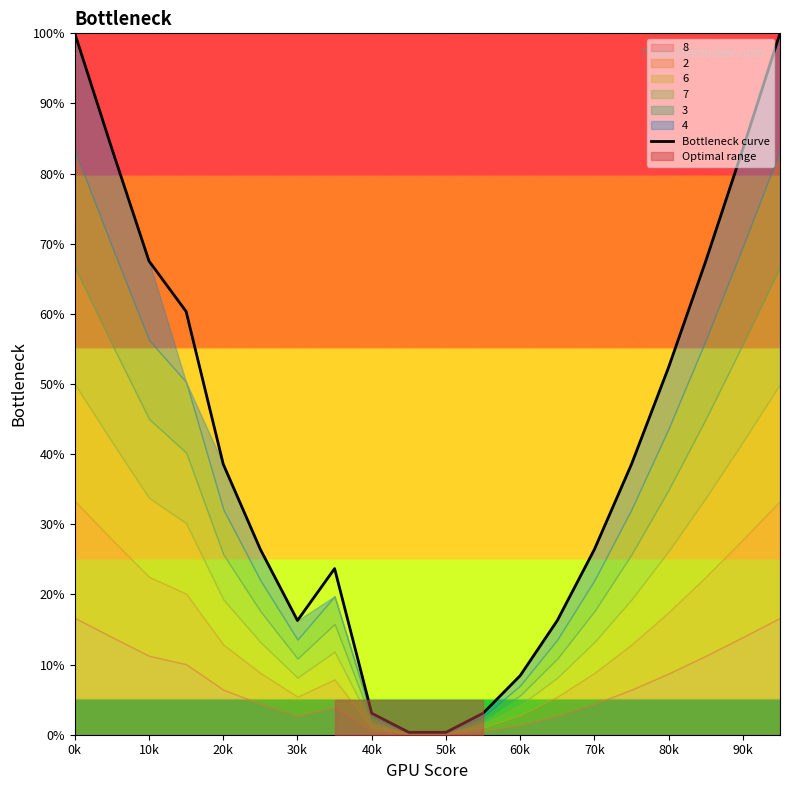

What is the highest value of the Bottleneck curve series?

100.0